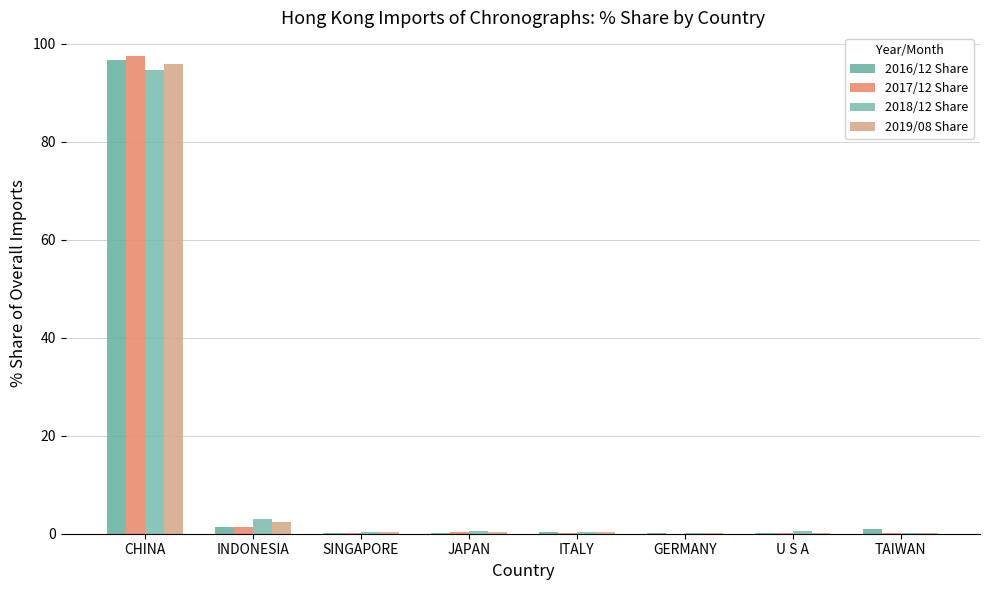

What is the highest value of the 2018/12 Share series?

94.6